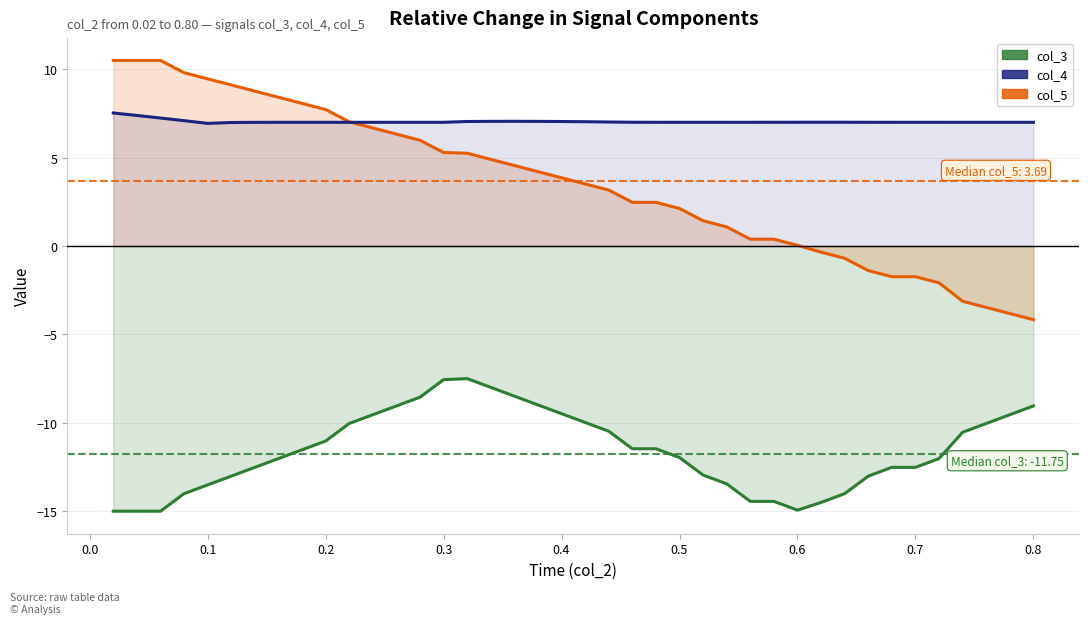

What is the greatest value displayed?

10.5